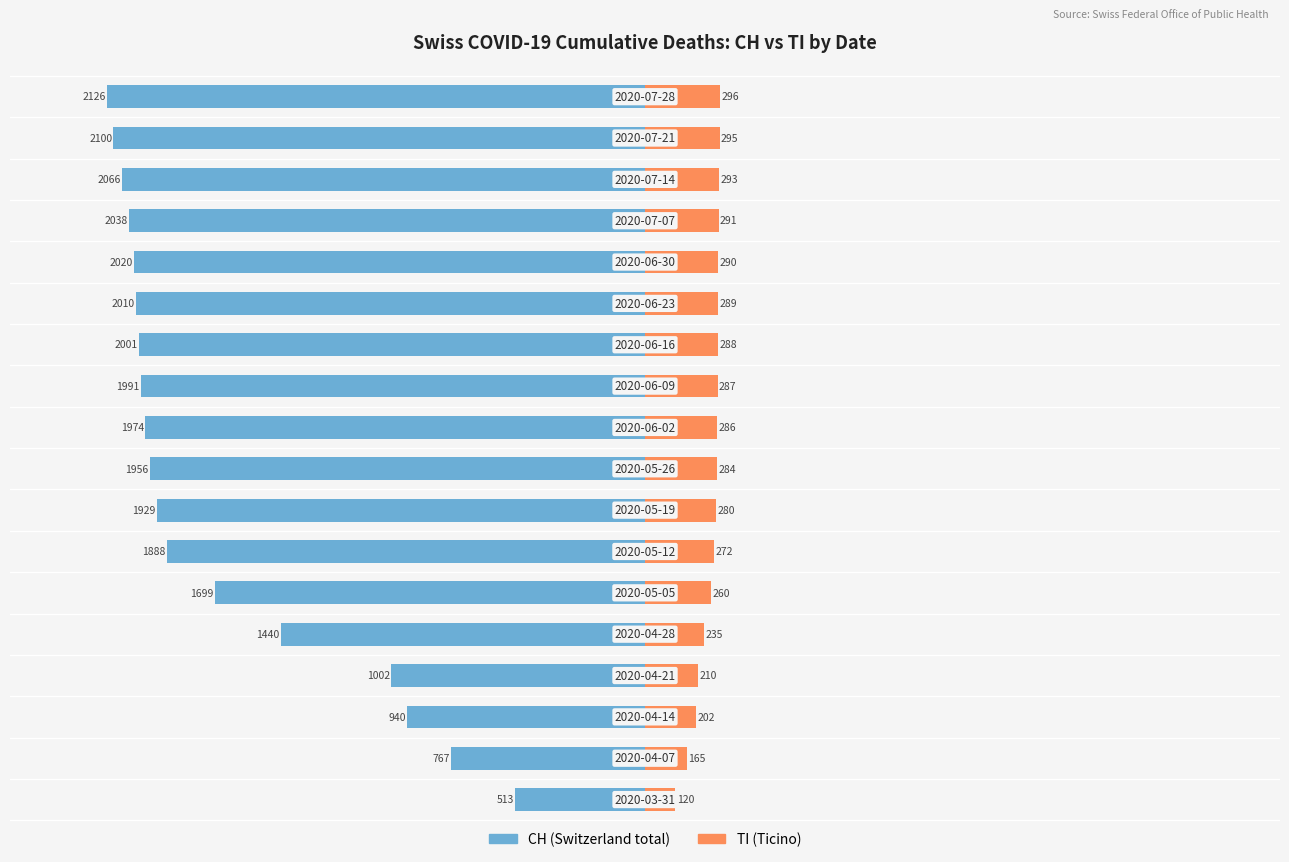

Rank the series at 0 from highest to lowest value.

TI, CH